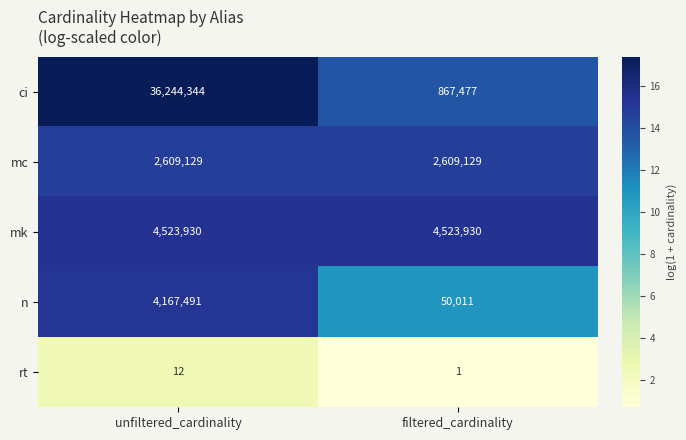

What is the difference between the rt values at filtered_cardinality and unfiltered_cardinality?

11